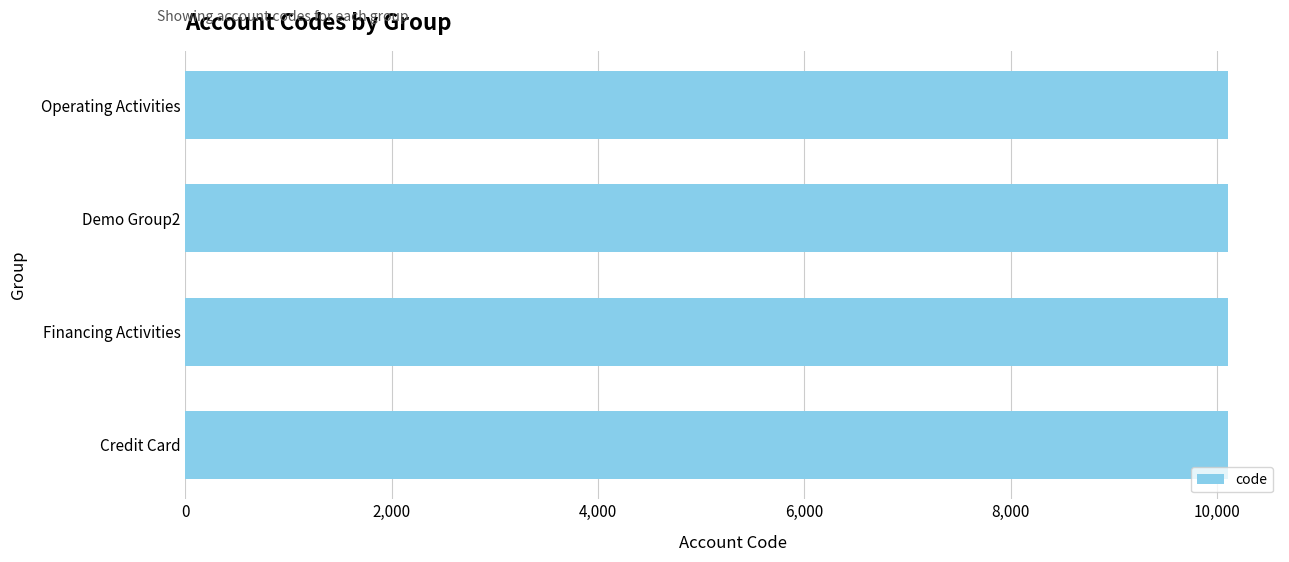

How many bars are there in total?

4